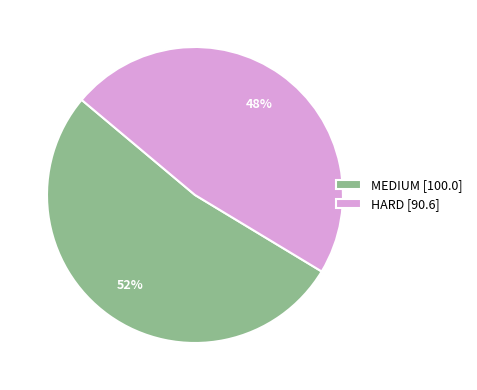

To the nearest percent, what is the average slice percentage?

50%